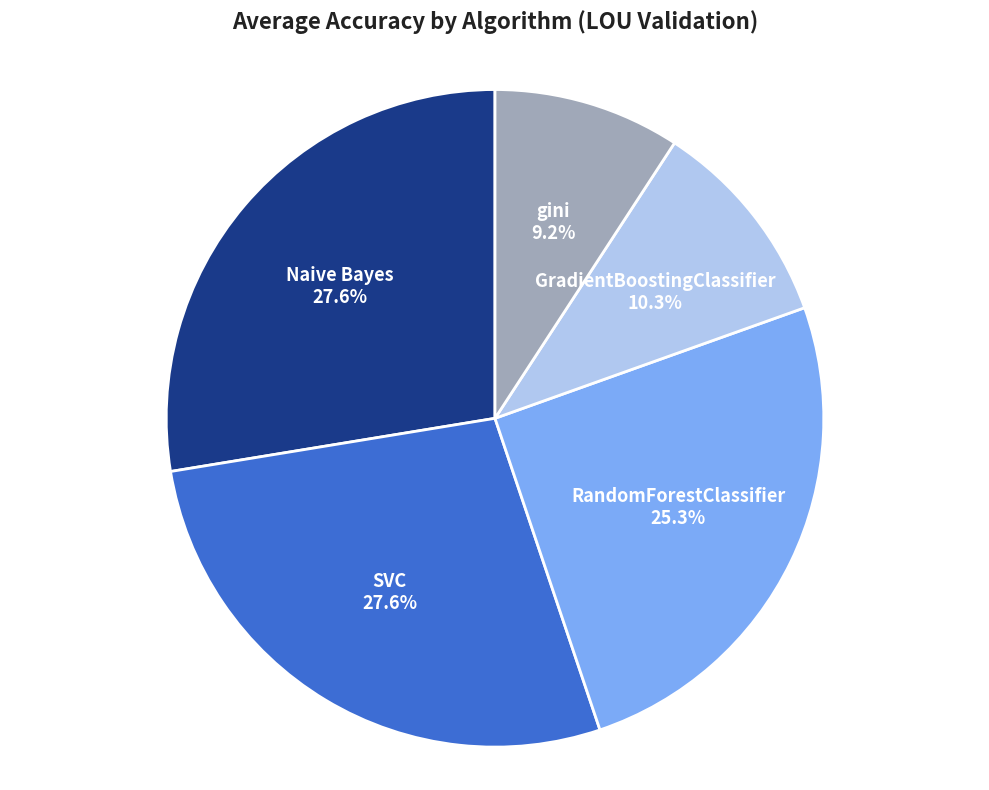

To the nearest percent, what is the combined percentage of Naive Bayes and SVC?

55%